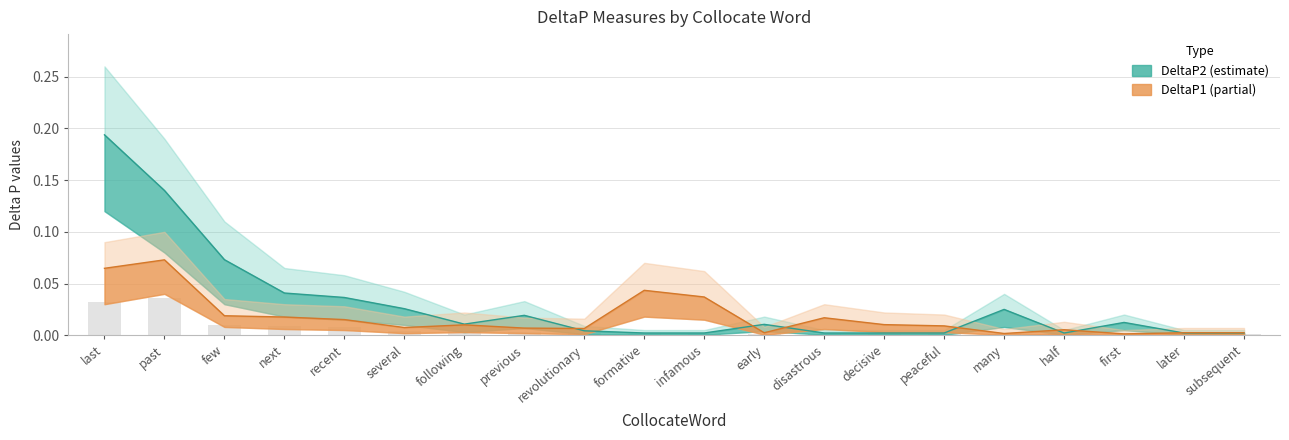

At next, list the series in order from largest to smallest.

DeltaP2, DeltaP1